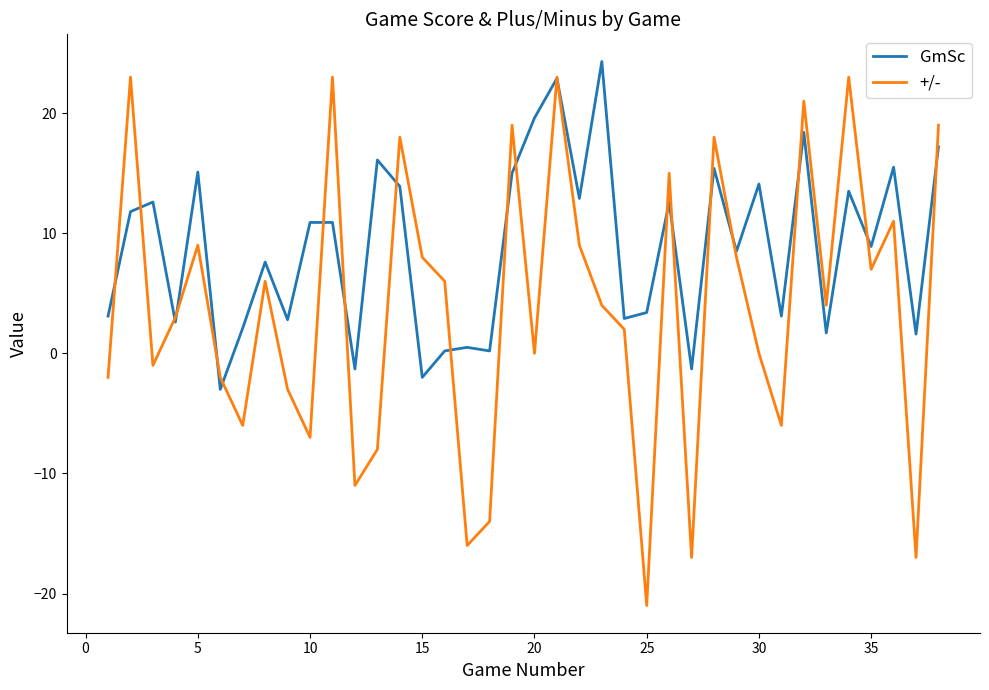

List the series in order of their overall mean, highest first.

GmSc, +/-